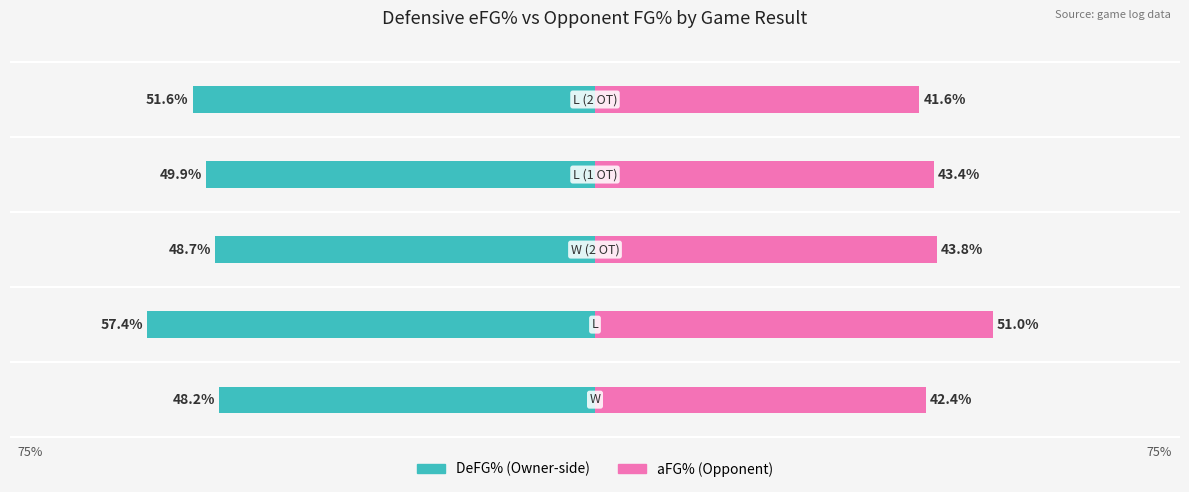

Does the chart contain stacked bars?

No